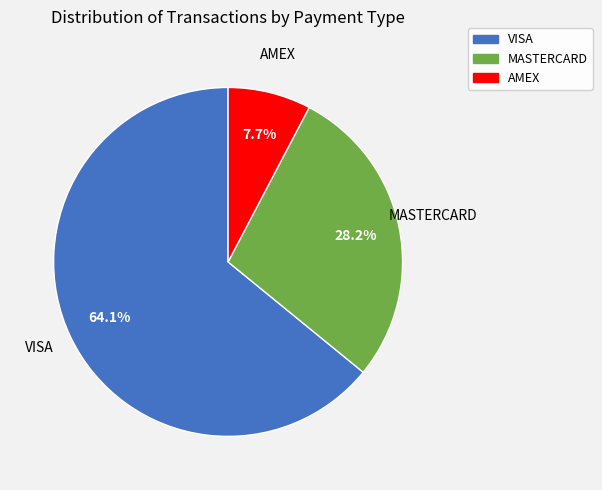

Rank the categories by value from lowest to highest.

AMEX, MASTERCARD, VISA